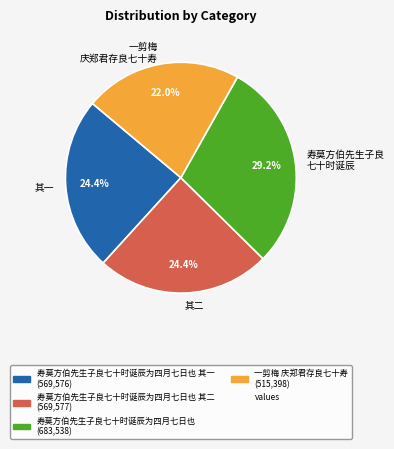

What is the total percentage of 其二 and 一剪梅 庆郑君存良七十寿?

46.4%